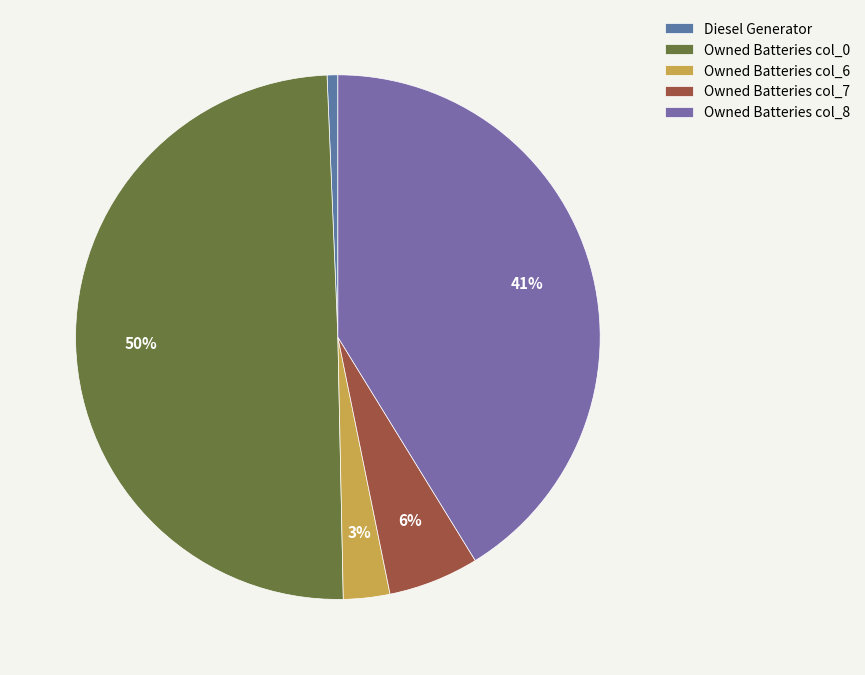

To the nearest percent, what is the difference between the largest and smallest slice percentages?

49%